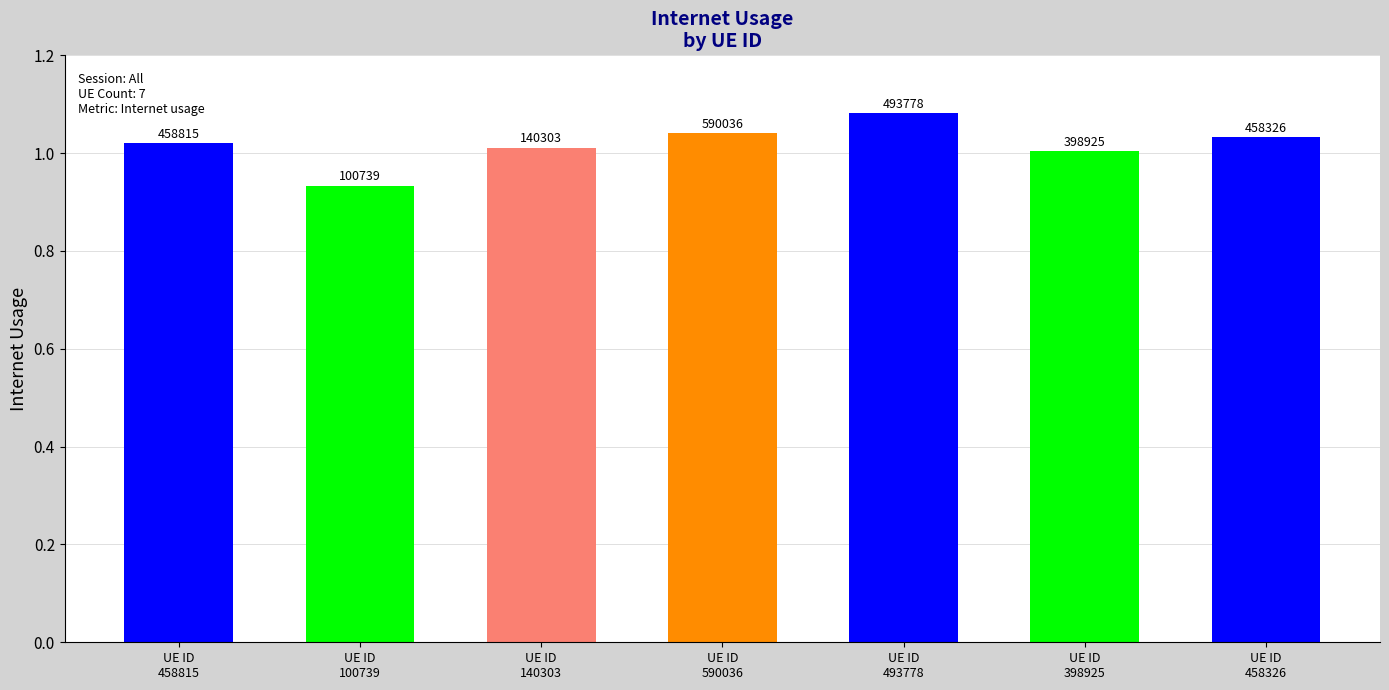

How many bars are there in total?

7